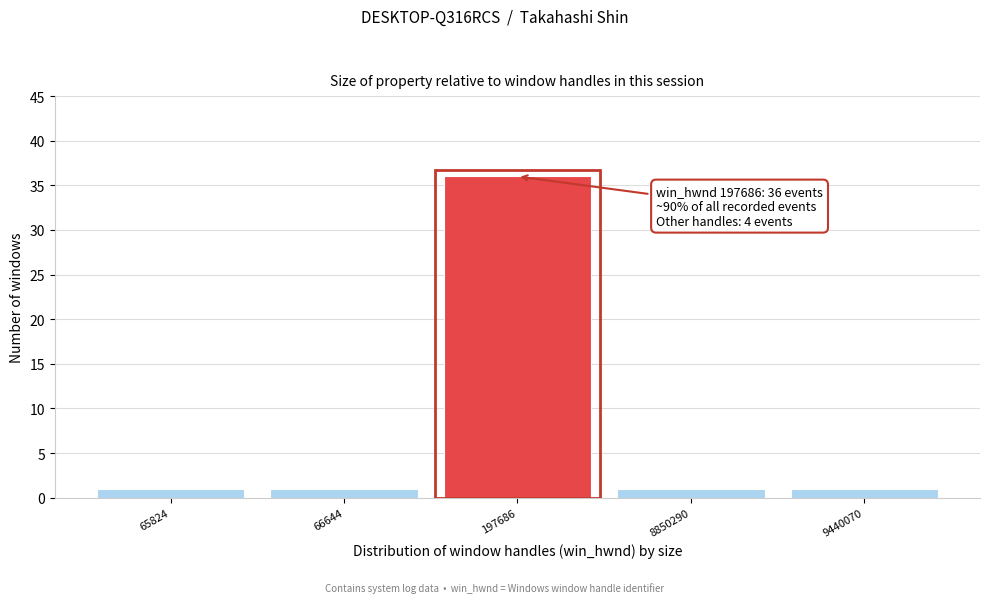

Reading left to right, transcribe all the data shown in this chart.

1	1	36	1	1